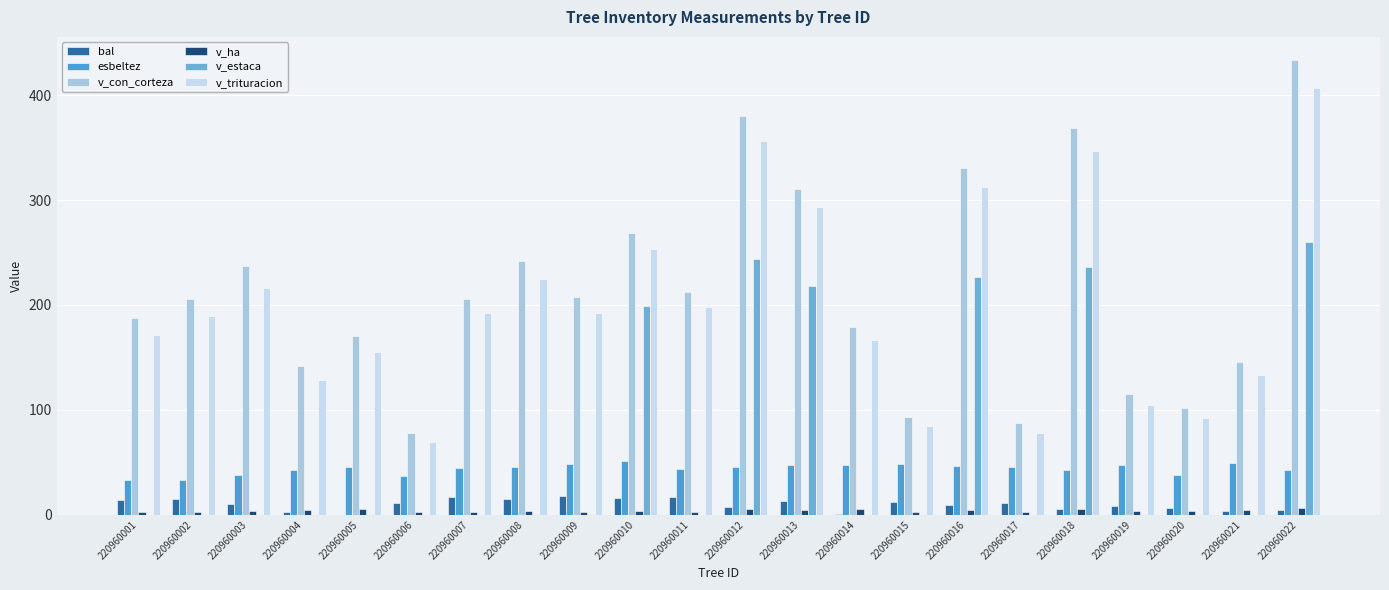

What is the total value across all series at 220960014?

400.4